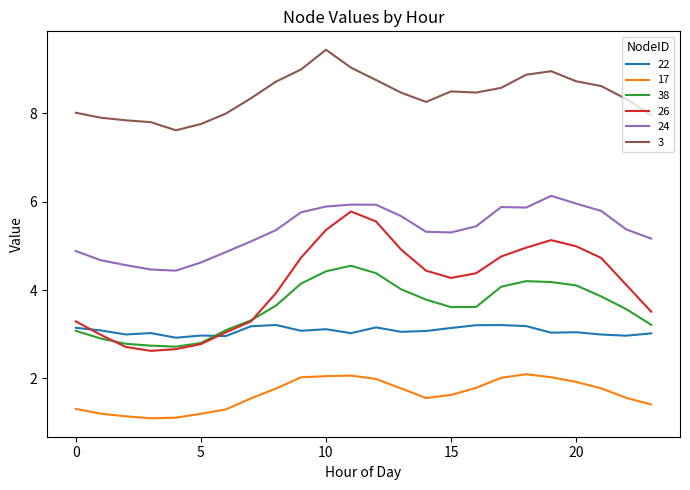

True or false: 24 and 17 intersect in this chart.

False